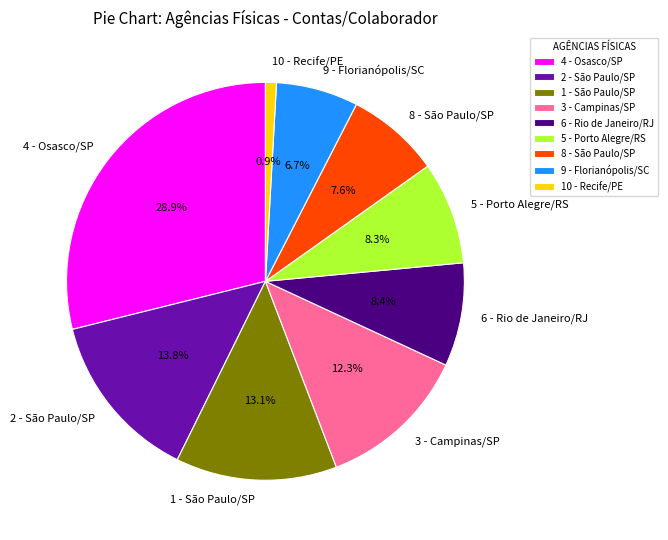

What percentage is NOT represented by 8 - São Paulo/SP?

92.4%